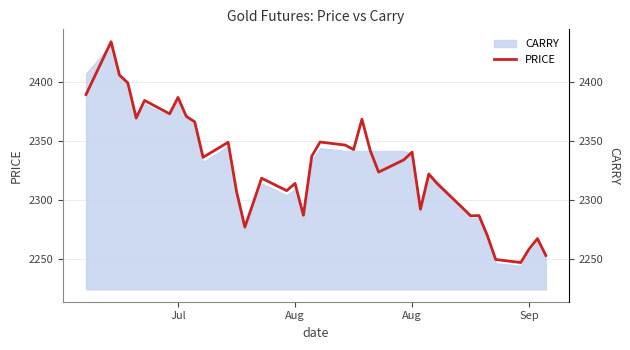

How many interior local peaks (higher than both neighbors) does the data have?

12